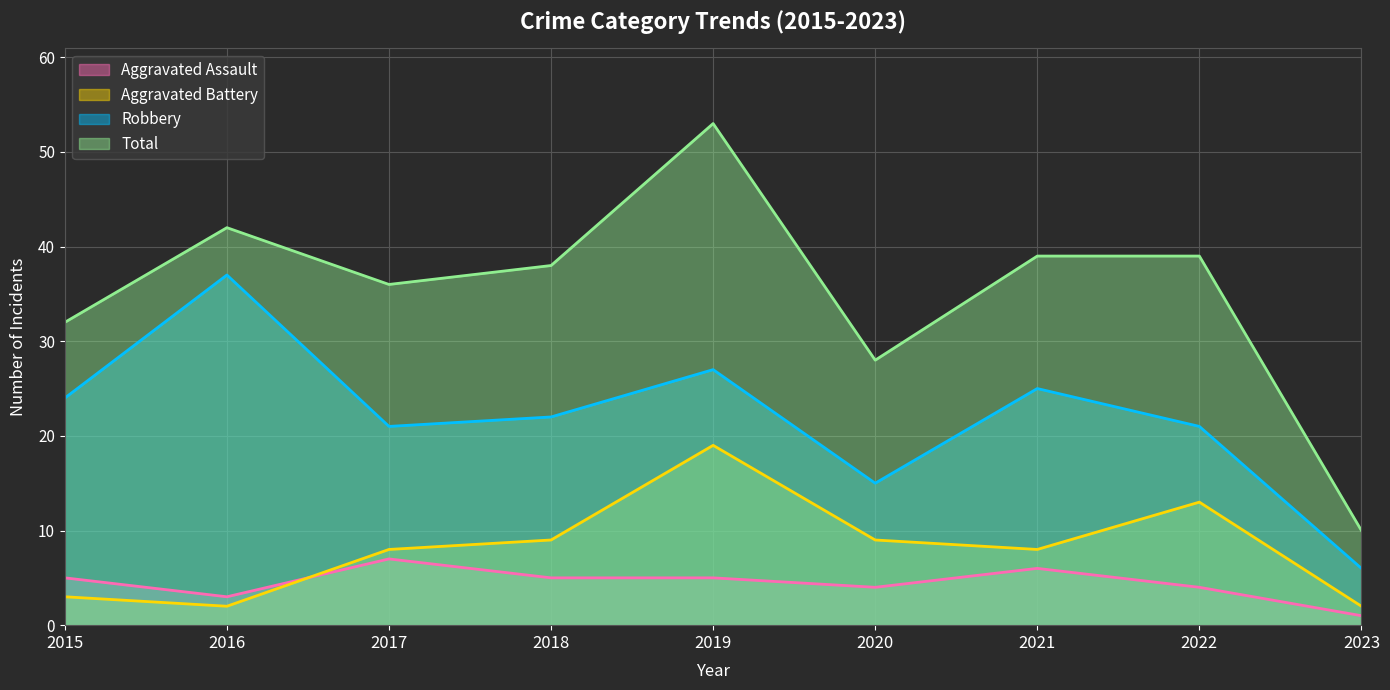

Between 2018 and 2022, which is larger?

2018